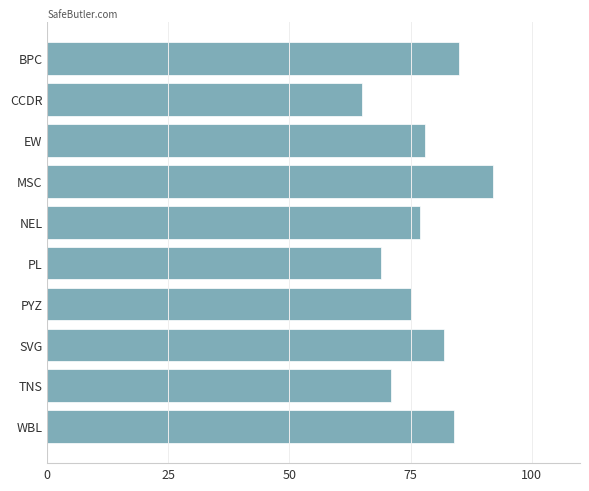

Approximately how many times larger is the value at CCDR compared to PYZ?

0.9